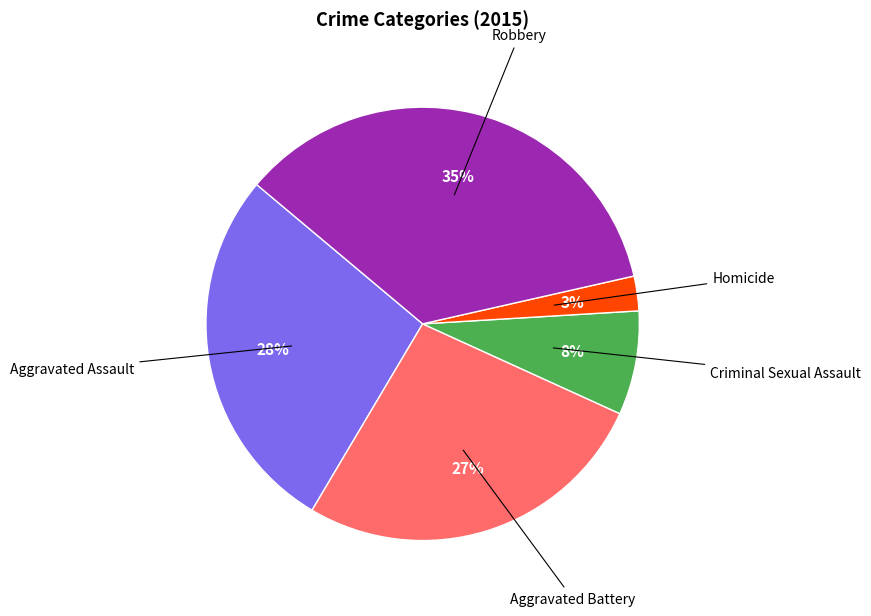

To the nearest percent, what is the average slice percentage?

20%